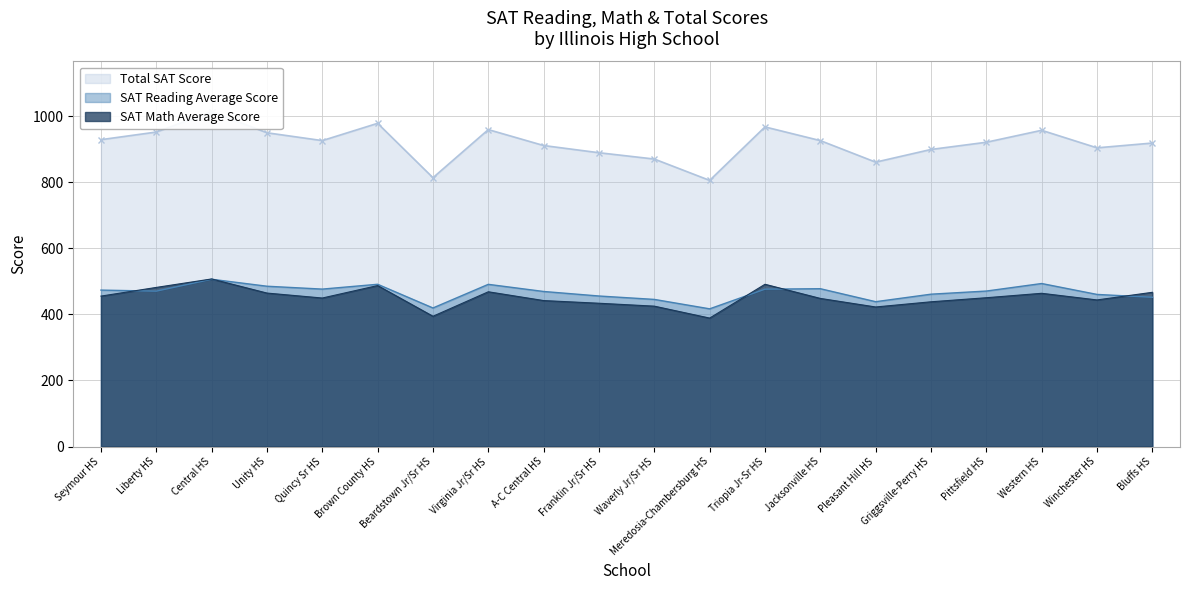

How many categories are shown in the chart?

20